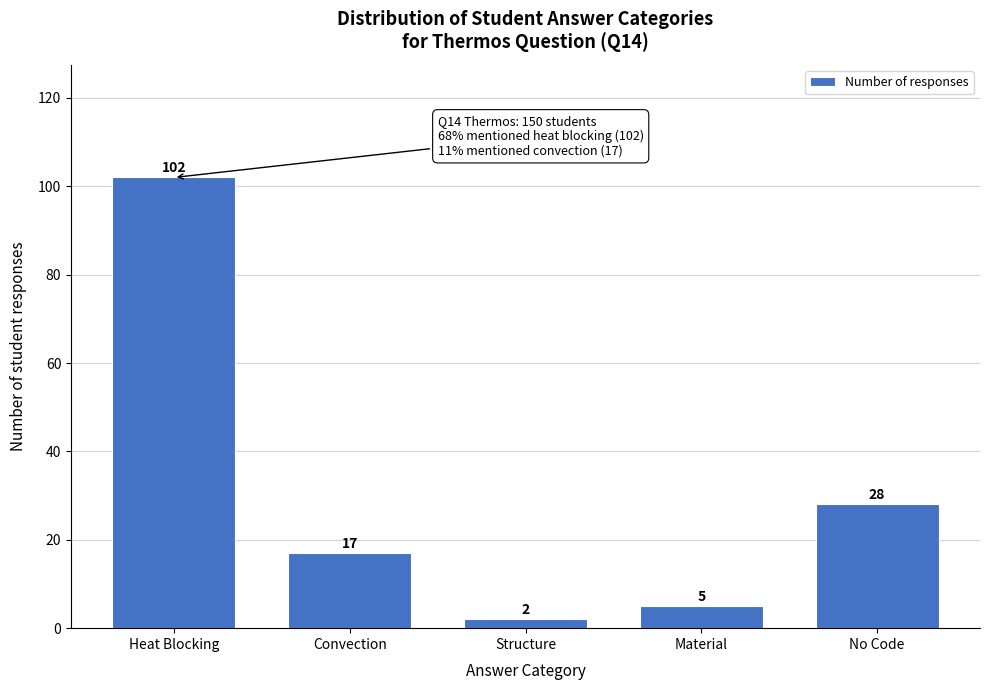

Reading left to right, list all the values displayed in this chart.

102	17	2	5	28